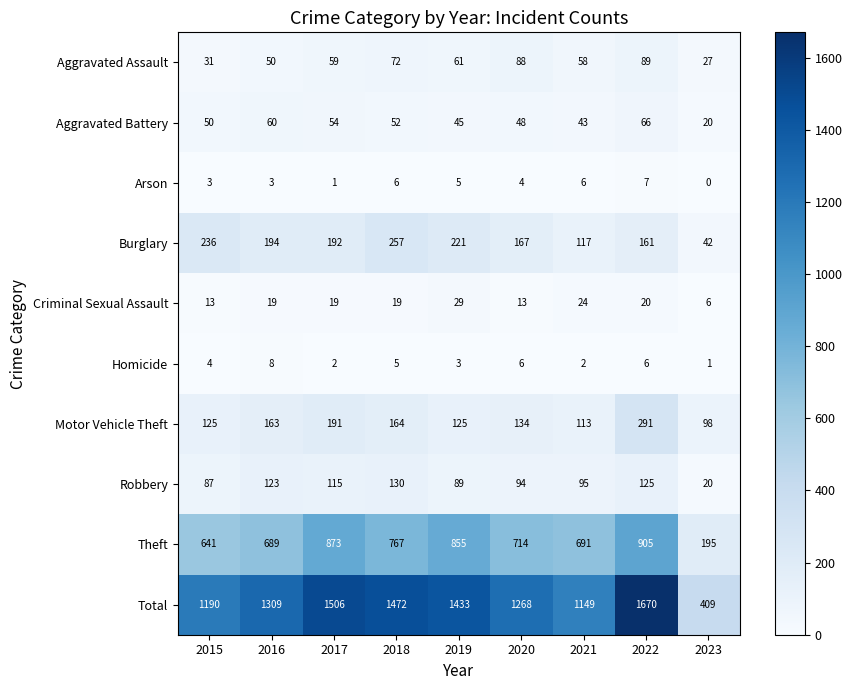

What is the approximate value of Motor Vehicle Theft at 2022?

291